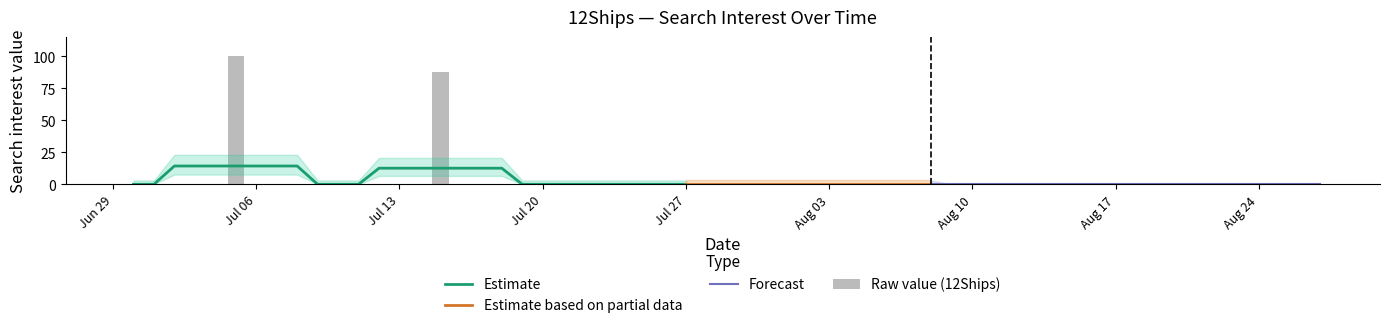

The value at 2020/08/07 is -37. True or false?

False